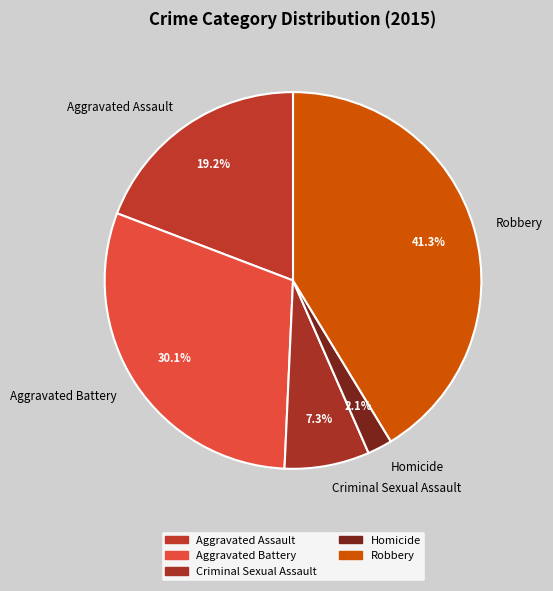

Do Homicide and Robbery together represent more than half of the pie?

No